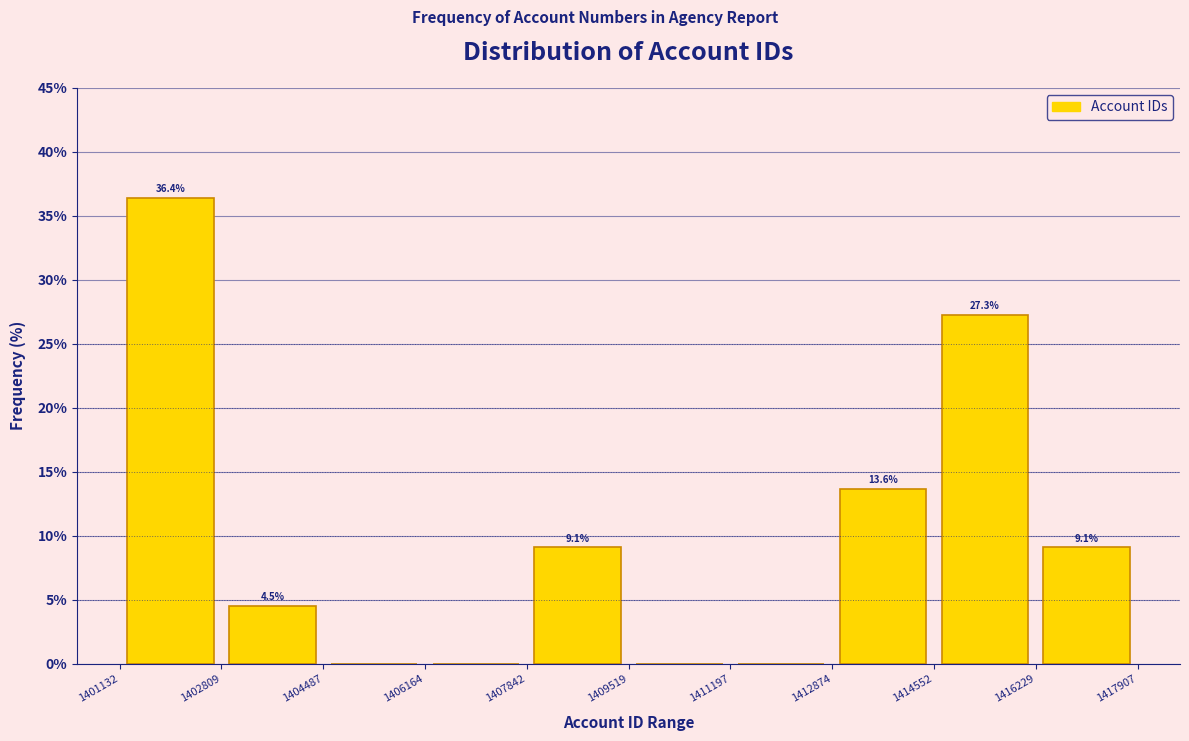

Which range on the x-axis has the tallest bar?

1401132 to 1402809